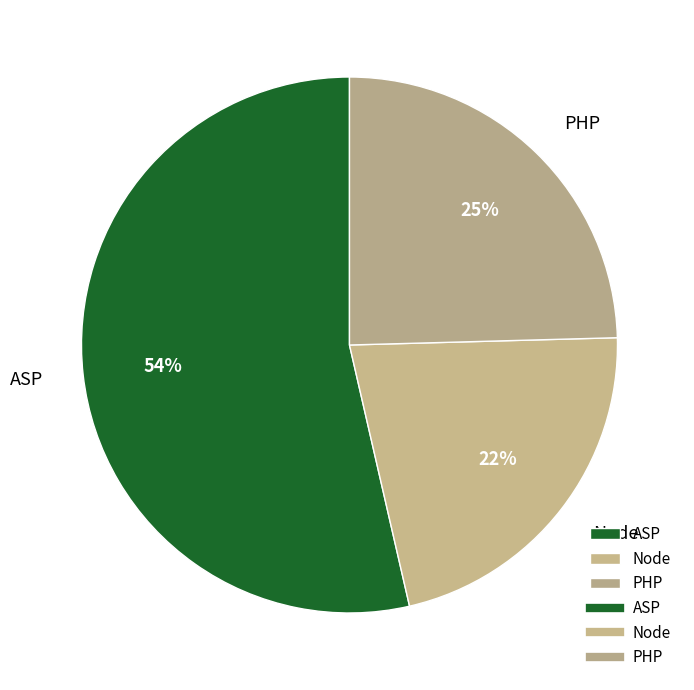

What is the largest slice in the pie chart?

ASP